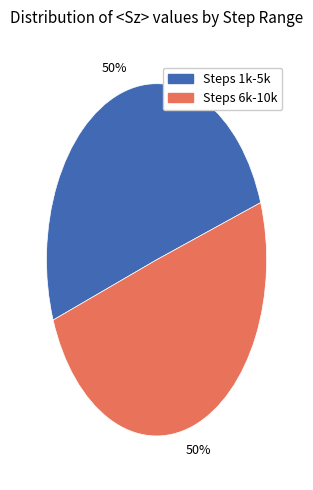

Is it true that Steps 6k-10k is 50% of the pie?

True